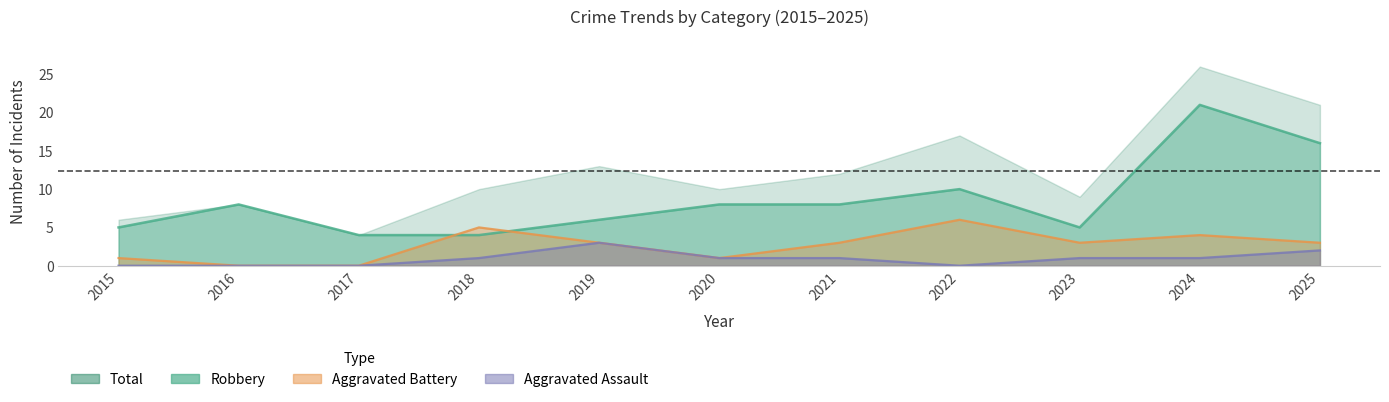

Which series has the largest range (max minus min)?

Total